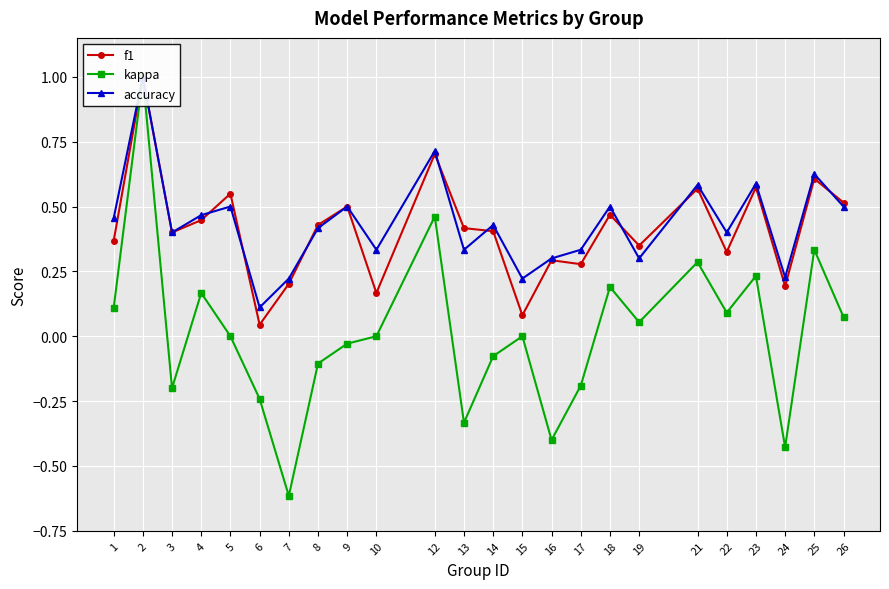

Reading left to right, extract all data points from this chart.

f1: 1=0.4	2=1.0	3=0.4	4=0.4	5=0.5	6=0.0	7=0.2	8=0.4	9=0.5	10=0.2	12=0.7	13=0.4	14=0.4	15=0.1	16=0.3	17=0.3	18=0.5	19=0.3	21=0.6	22=0.3	23=0.6	24=0.2	25=0.6	26=0.5
kappa: 1=0.1	2=1.0	3=-0.2	4=0.2	5=0.0	6=-0.2	7=-0.6	8=-0.1	9=-0.0	10=0.0	12=0.5	13=-0.3	14=-0.1	15=0.0	16=-0.4	17=-0.2	18=0.2	19=0.1	21=0.3	22=0.1	23=0.2	24=-0.4	25=0.3	26=0.1
accuracy: 1=0.5	2=1.0	3=0.4	4=0.5	5=0.5	6=0.1	7=0.2	8=0.4	9=0.5	10=0.3	12=0.7	13=0.3	14=0.4	15=0.2	16=0.3	17=0.3	18=0.5	19=0.3	21=0.6	22=0.4	23=0.6	24=0.2	25=0.6	26=0.5